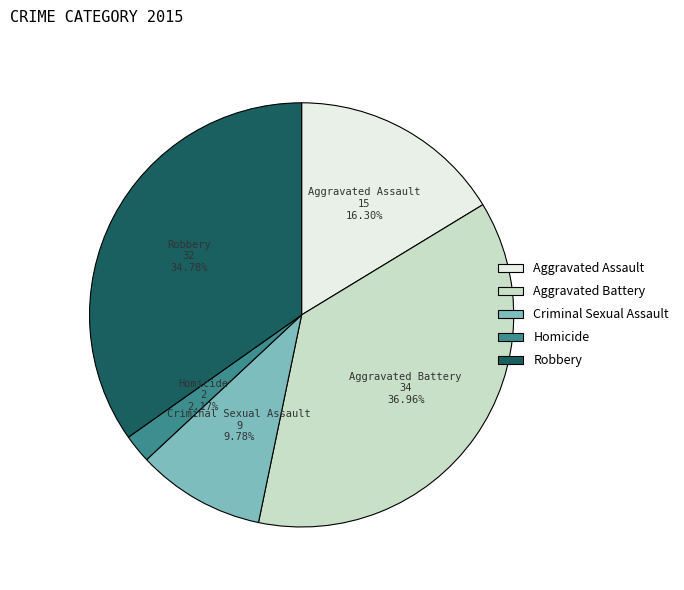

Combined, what portion of the pie is Aggravated Assault and Criminal Sexual Assault?

26.1%